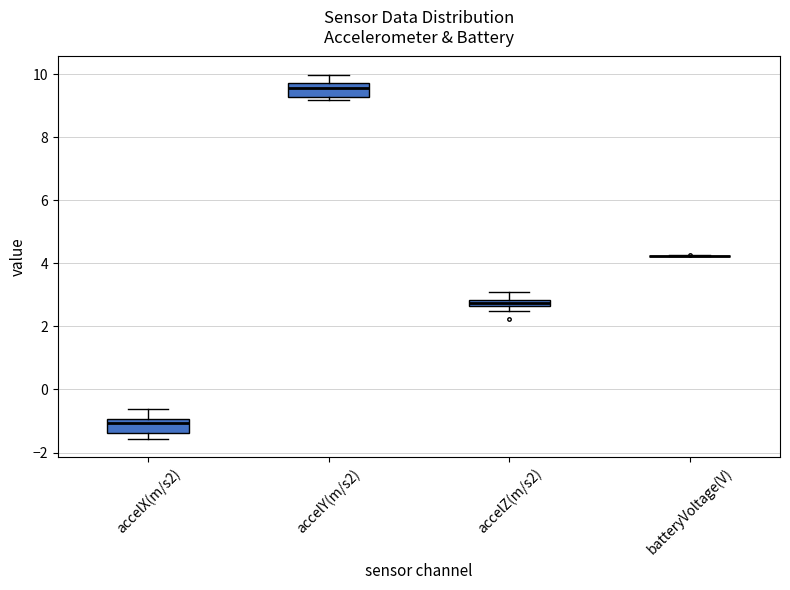

Where is the upper edge of the box for accelX(m/s2) on the y-axis? The values are not printed on the chart, so give them approximately, as read against the axis.

-1.0